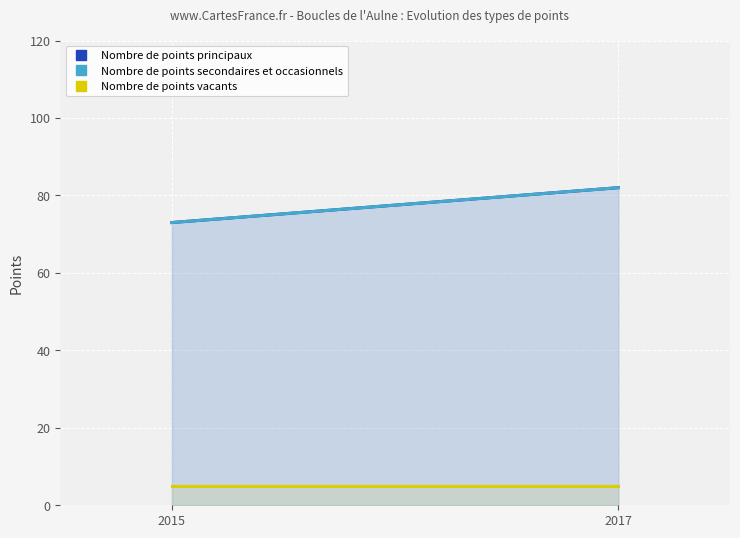

At how many categories does at least one series exceed 29?

2